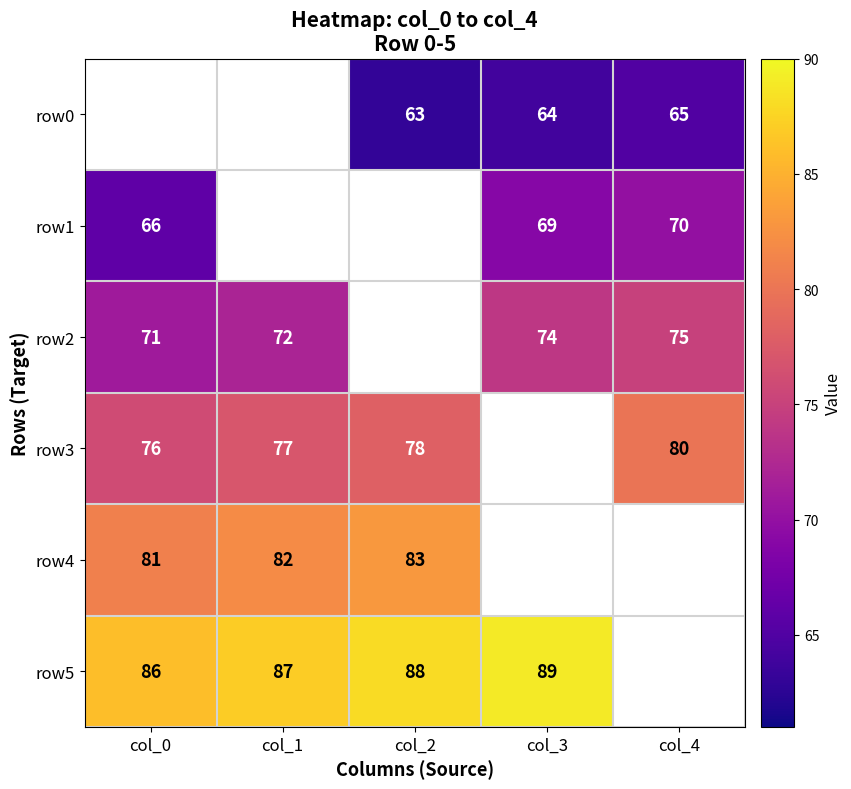

True or false: row5 has a value of 48 at col_1.

False